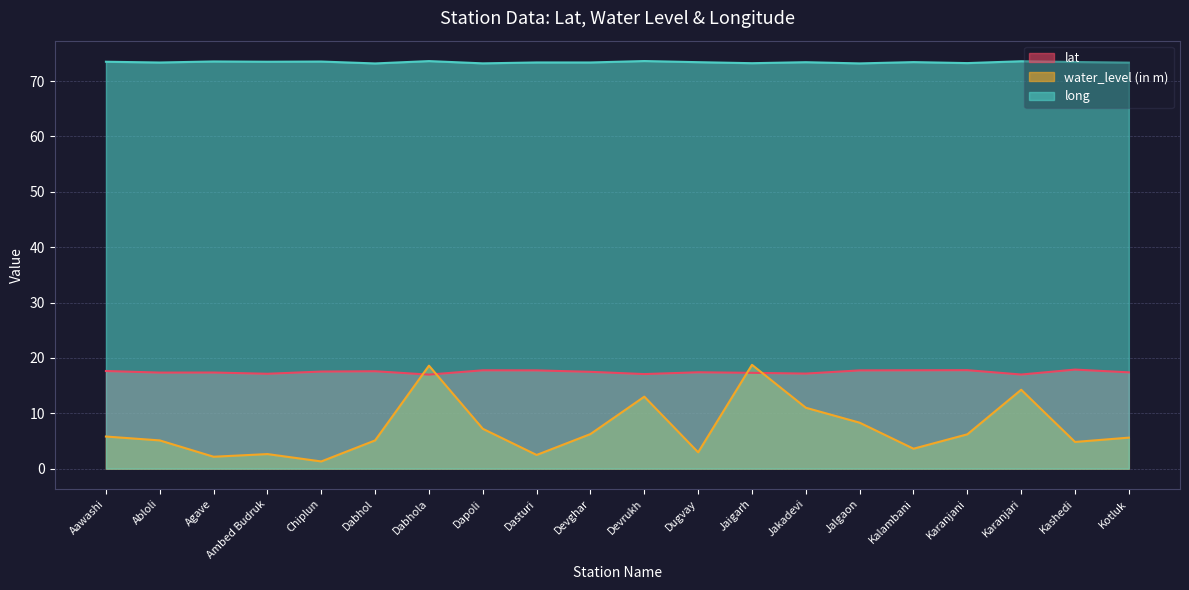

True or false: water_level (in m) and long cross at least once.

False